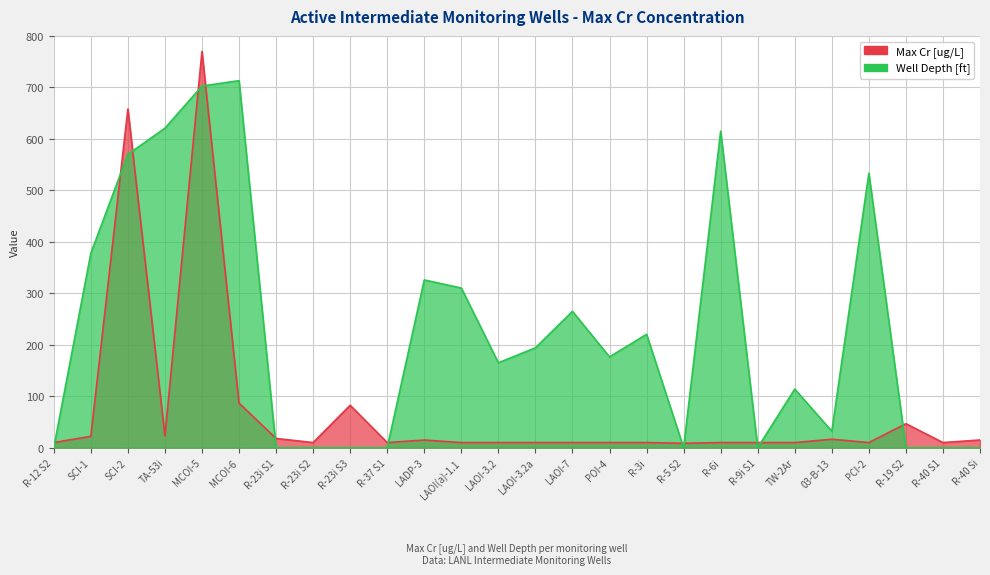

Reading left to right, extract all data points from this chart.

Max Cr [ug/L]: 10.0	22.1	658.0	23.1	770.0	86.6	18.0	10.0	82.4	10.0	14.9	10.0	10.0	10.0	10.0	10.0	10.0	8.6	10.0	10.0	10.0	16.5	10.0	46.6	10.0	15.0
Well Depth [ft]: 0.0	377.9	570.0	620.8	702.7	713.2	0.0	0.0	0.0	0.0	326.0	310.2	165.0	194.1	264.9	176.5	220.3	0.0	615.0	0.0	113.9	32.0	533.3	0.0	0.0	0.0